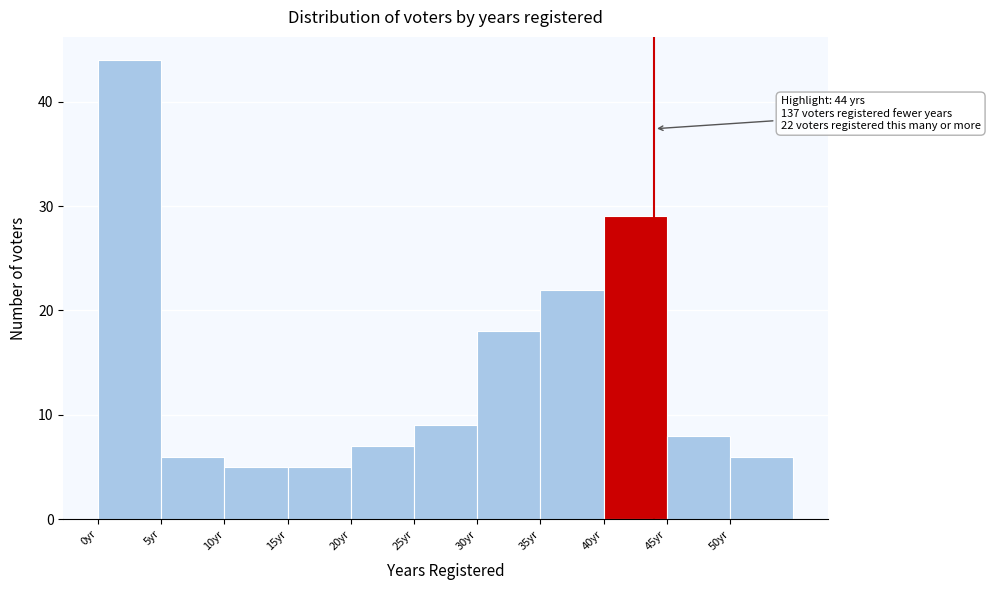

Which range on the x-axis has the tallest bar?

0 to 5